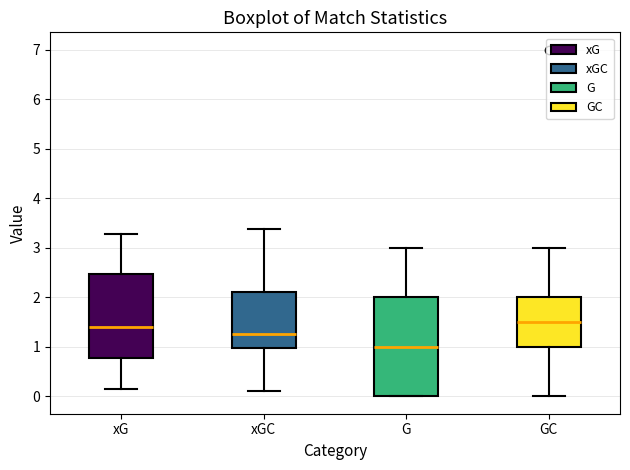

Where is the upper edge of the box for GC on the y-axis? The values are not printed on the chart, so give them approximately, as read against the axis.

2.0